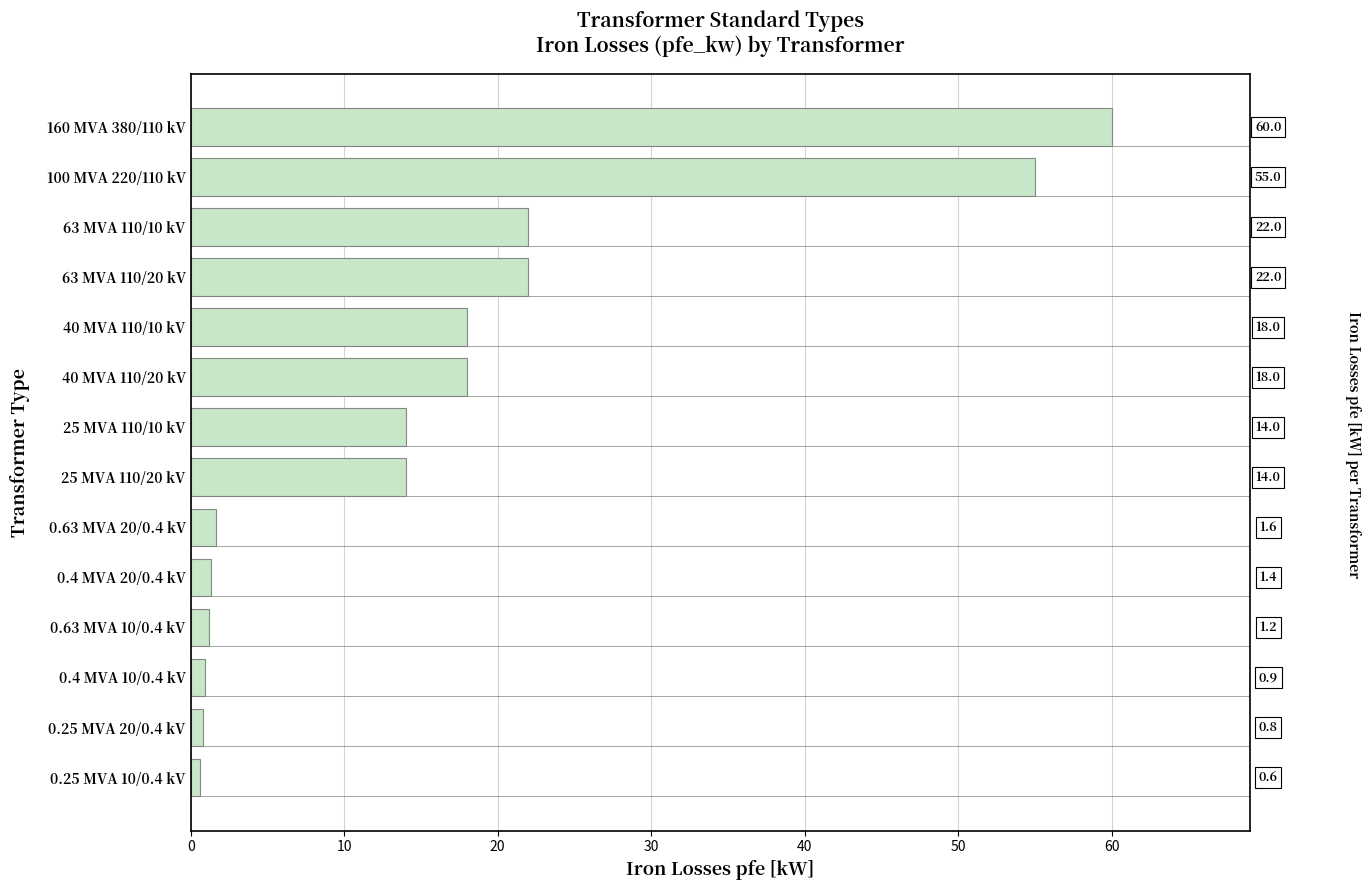

What is the smallest value displayed?

0.6